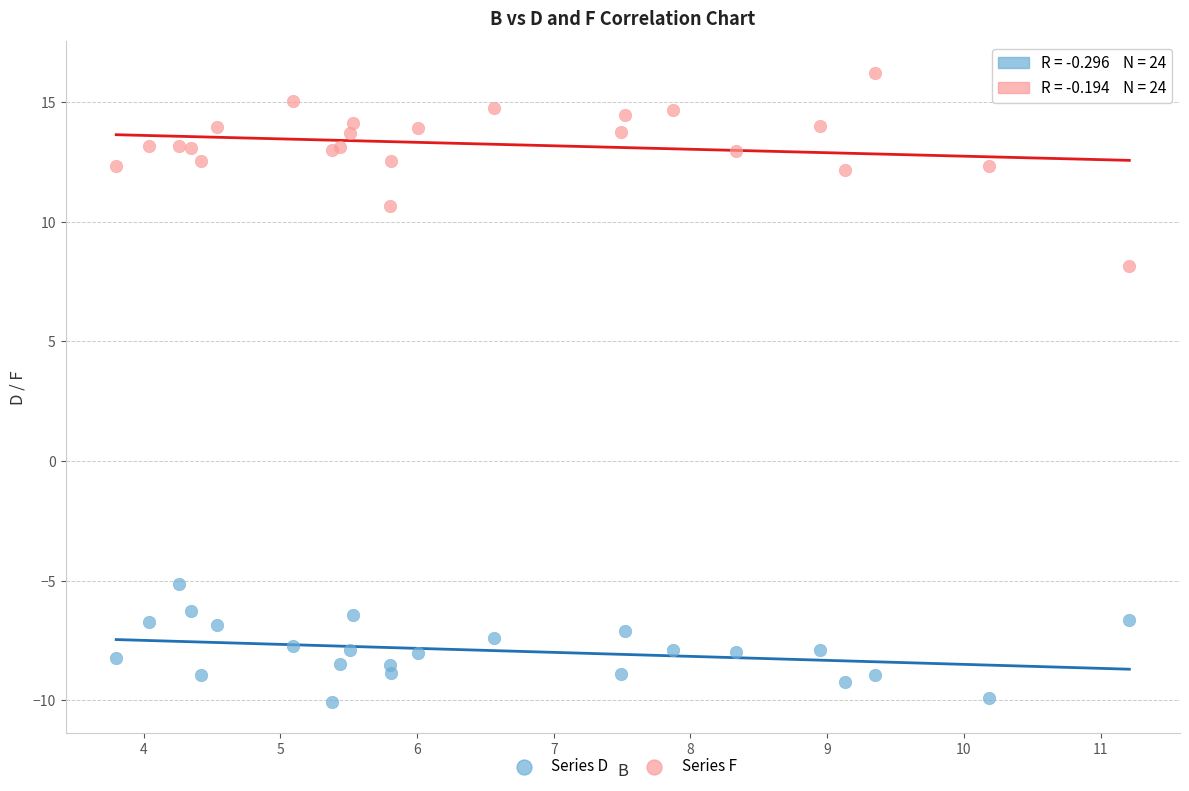

Across all series, what Y value is closest to 3?

8.2